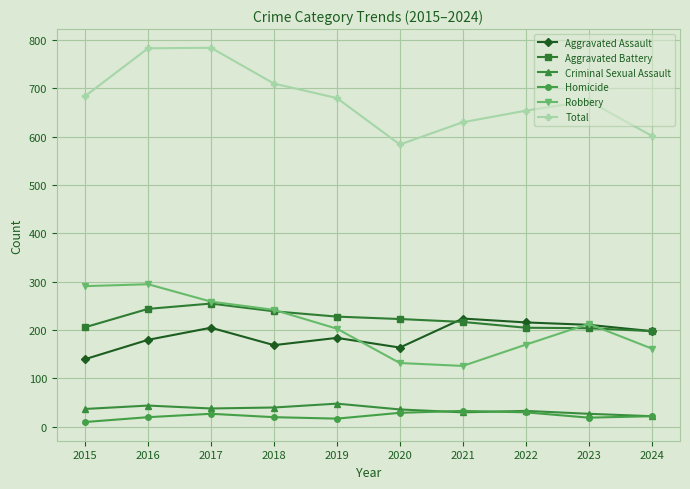

At 2015, list the series in order from largest to smallest.

Total, Robbery, Aggravated Battery, Aggravated Assault, Criminal Sexual Assault, Homicide